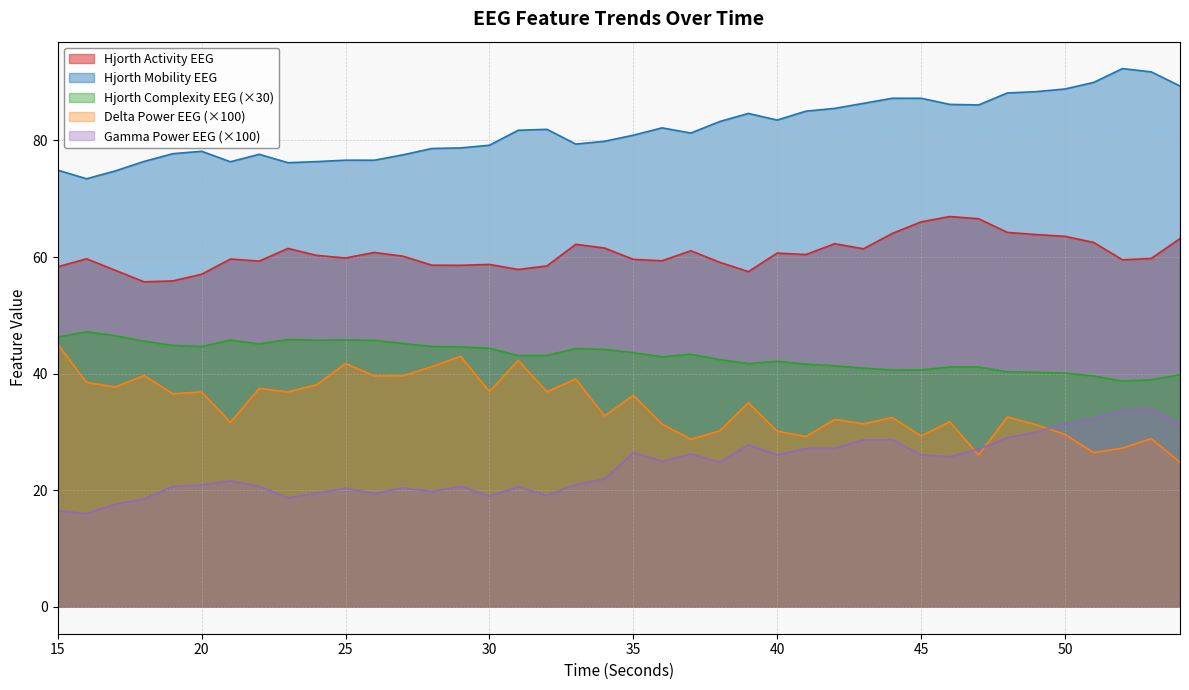

What is the value of the hjorthMobility_EEG point at the 26th from the left?

83.5